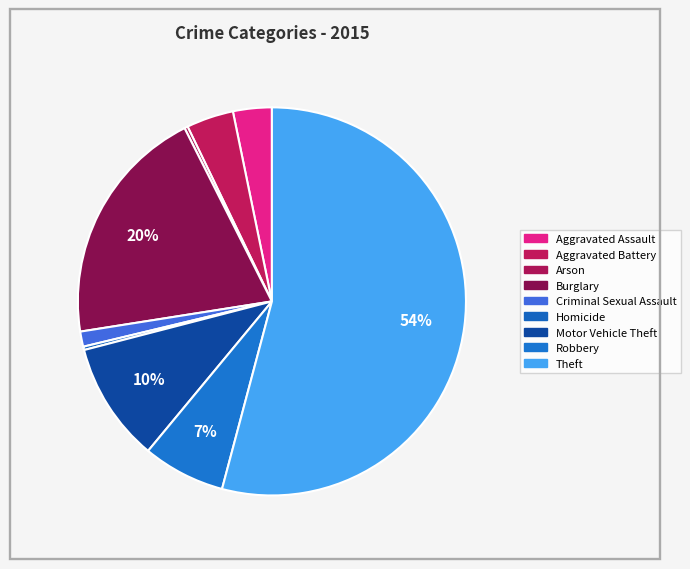

Combined, what portion of the pie is Criminal Sexual Assault and Theft?

55.4%